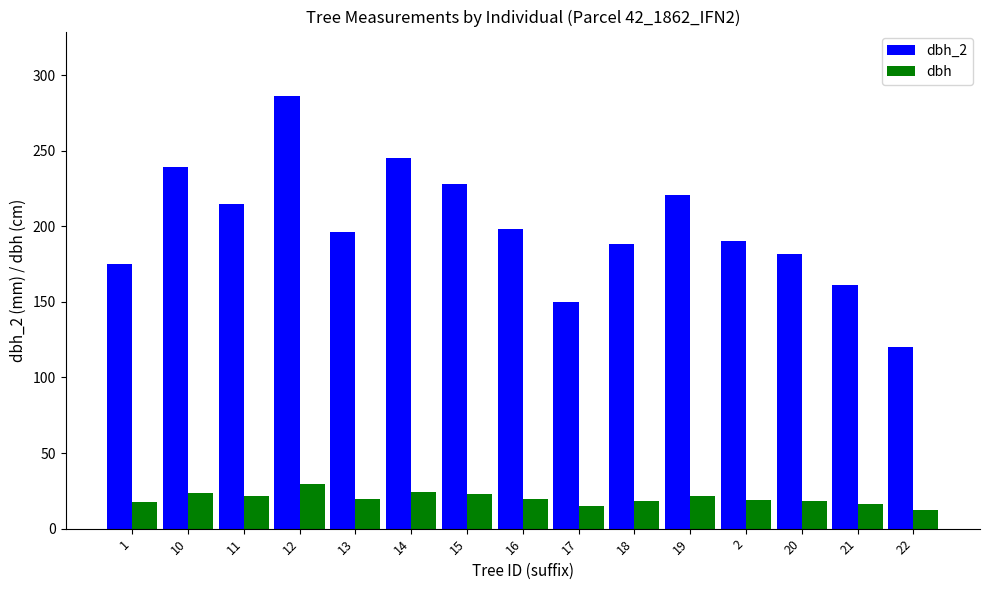

Which label corresponds to the largest value in the chart?

12